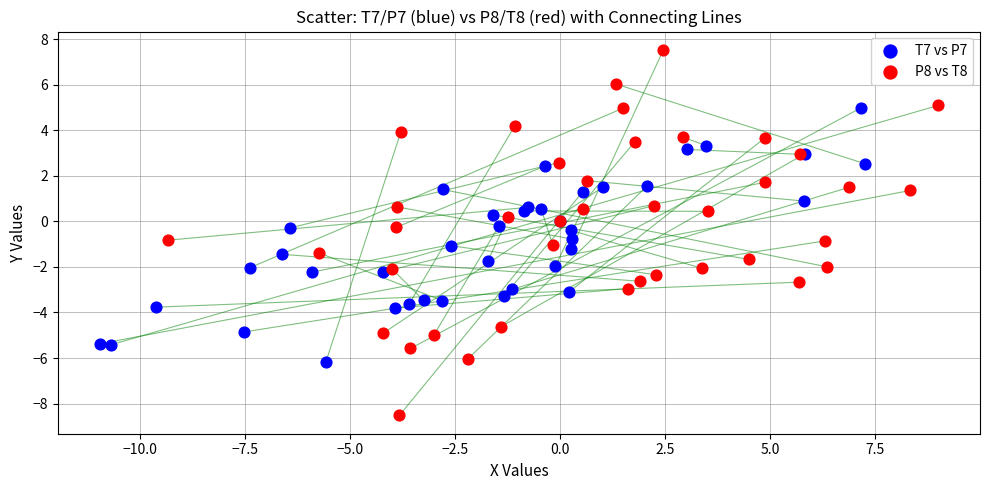

Which series has the widest spread of Y values?

P8 vs T8